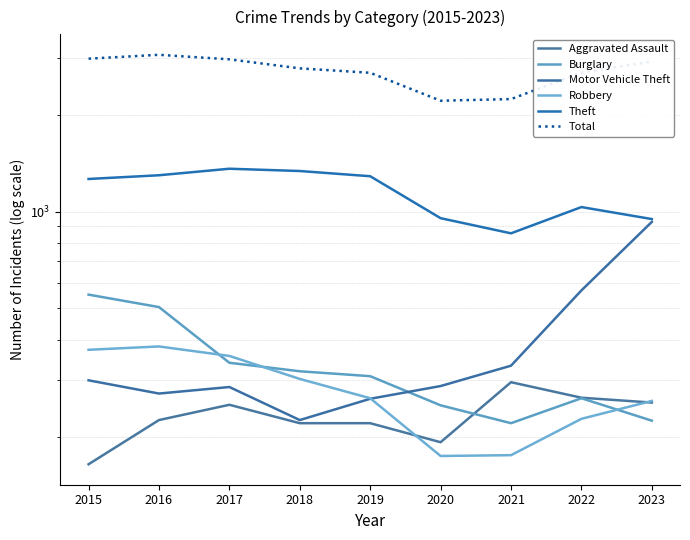

Which series has the largest total across all categories?

Total